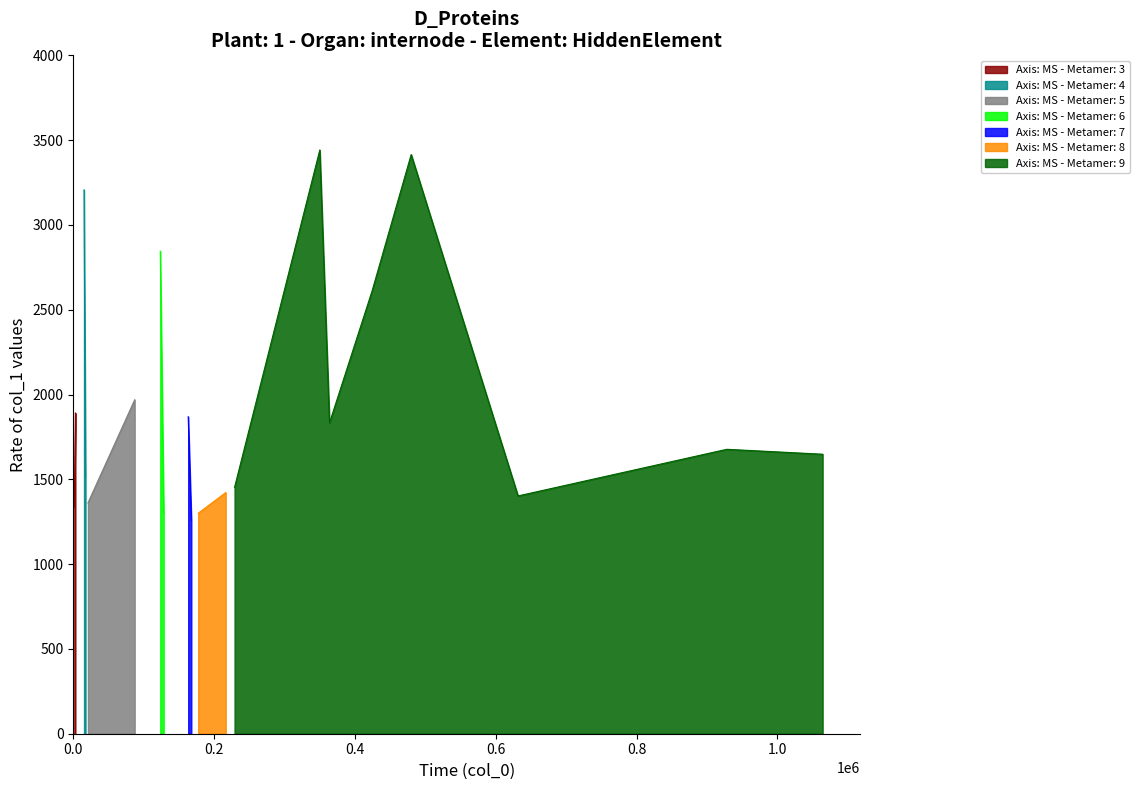

Which has a higher value, 167614 or 479863?

479863